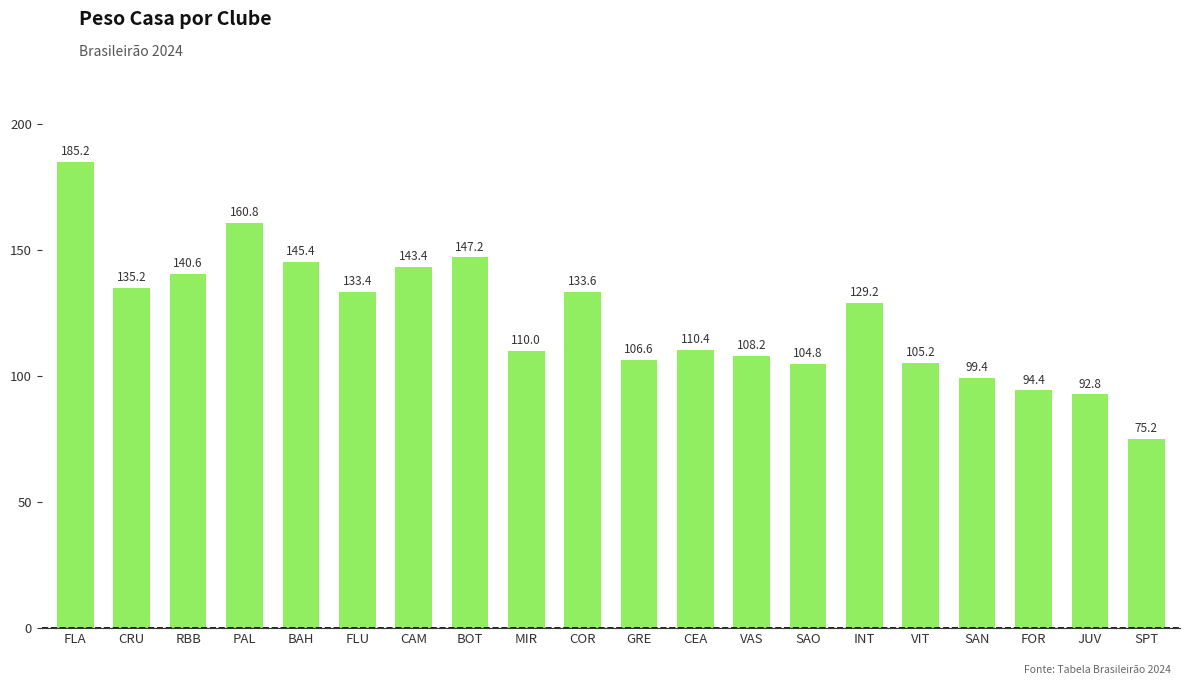

How many data points are above 129?

10